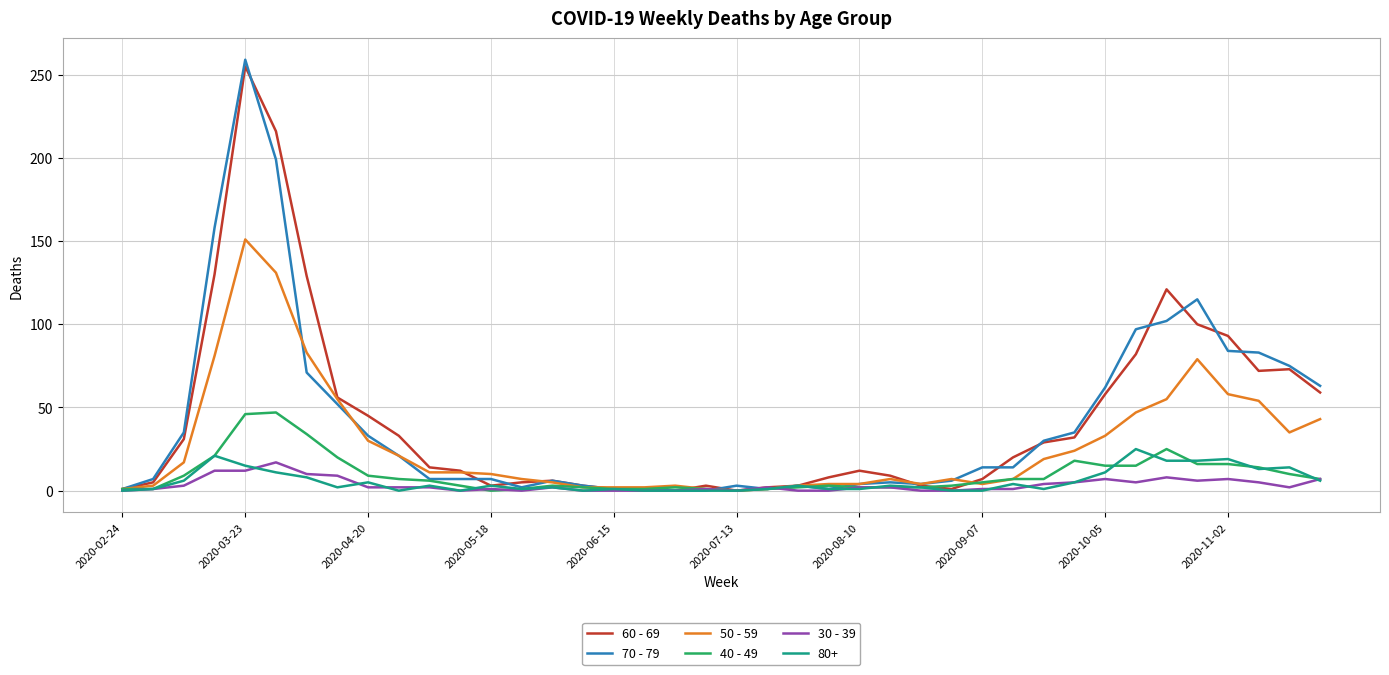

What is the greatest value displayed?

259